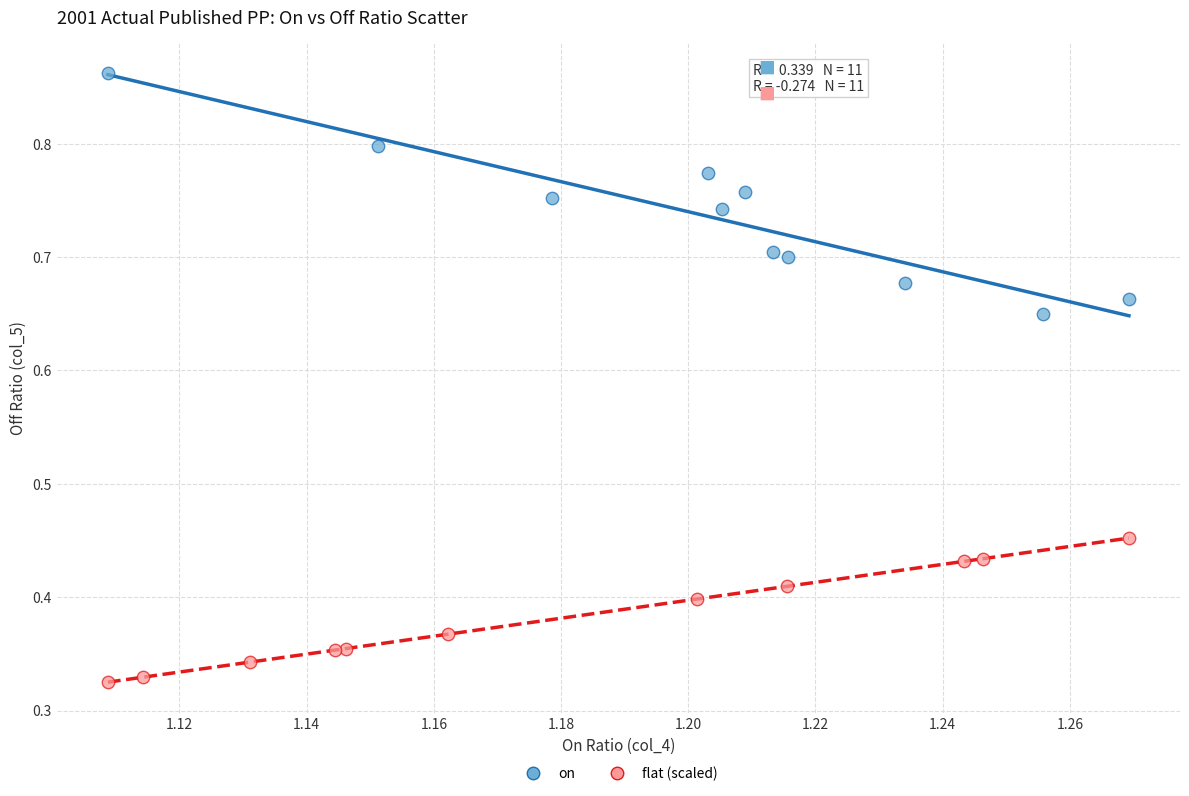

Which series reaches the maximum Y coordinate?

on